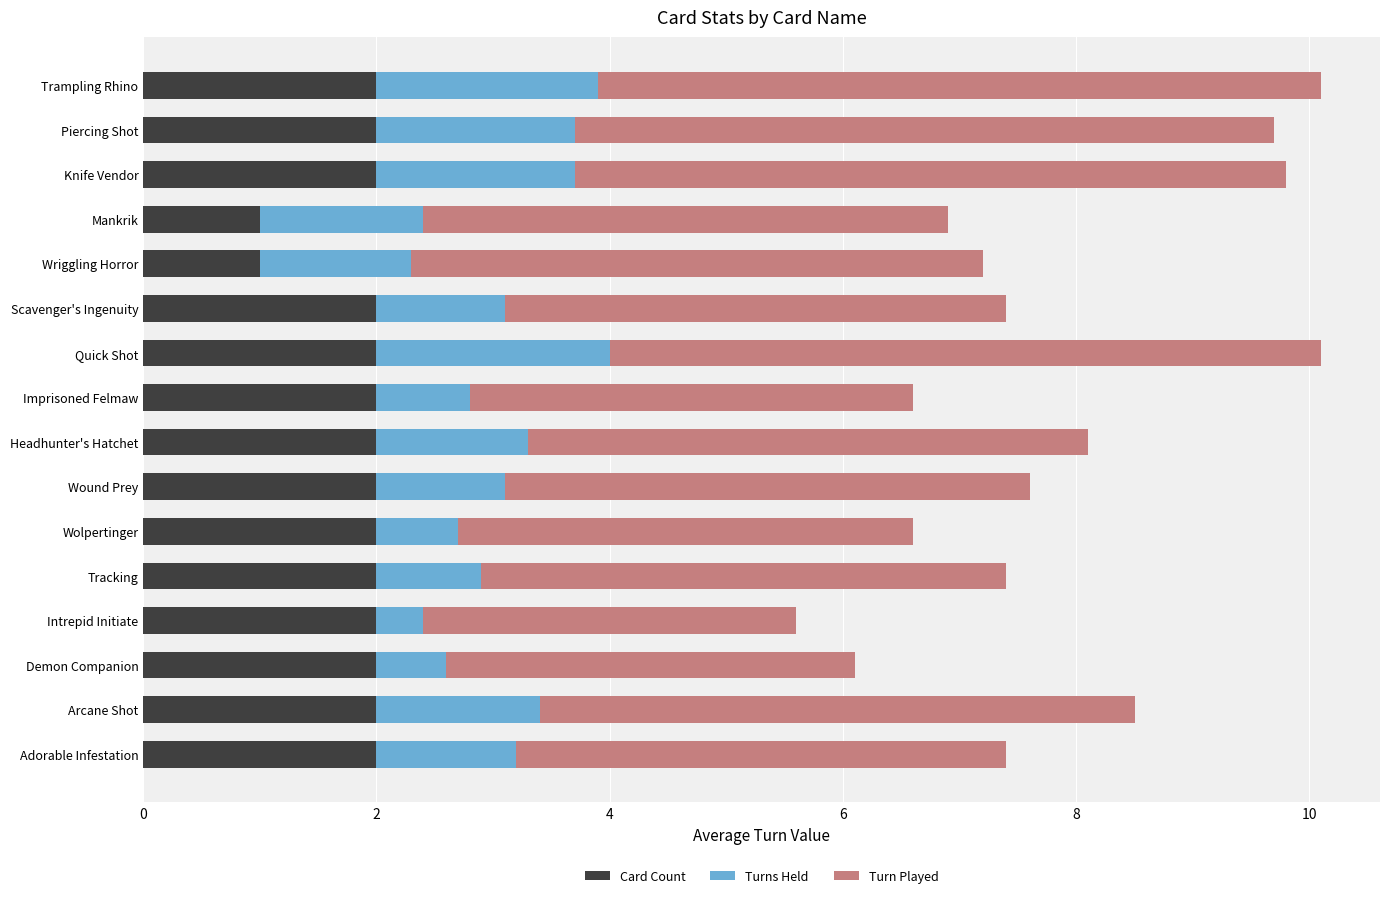

What is the sum of all Card Count values?

30.0